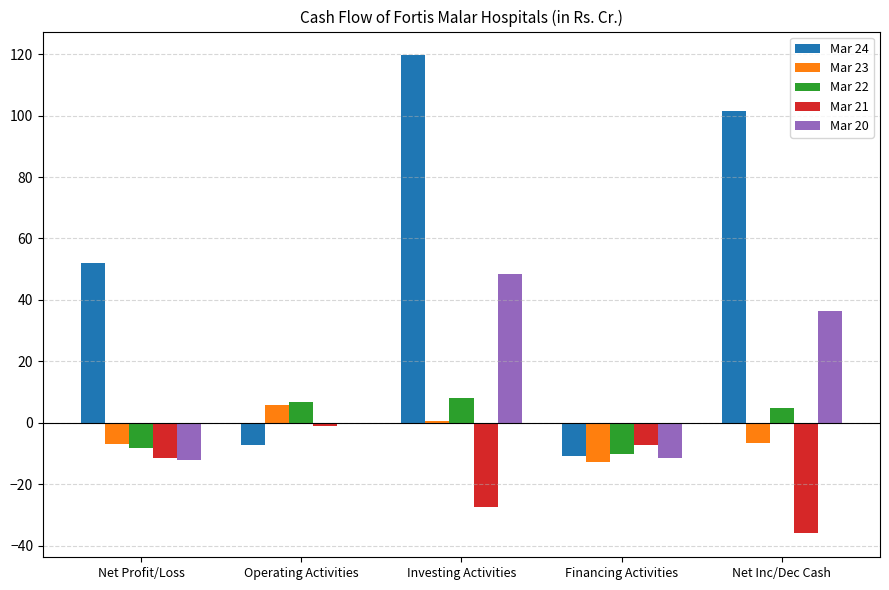

Which series changed the most between Net Profit/Loss and Net Inc/Dec Cash?

Mar 24